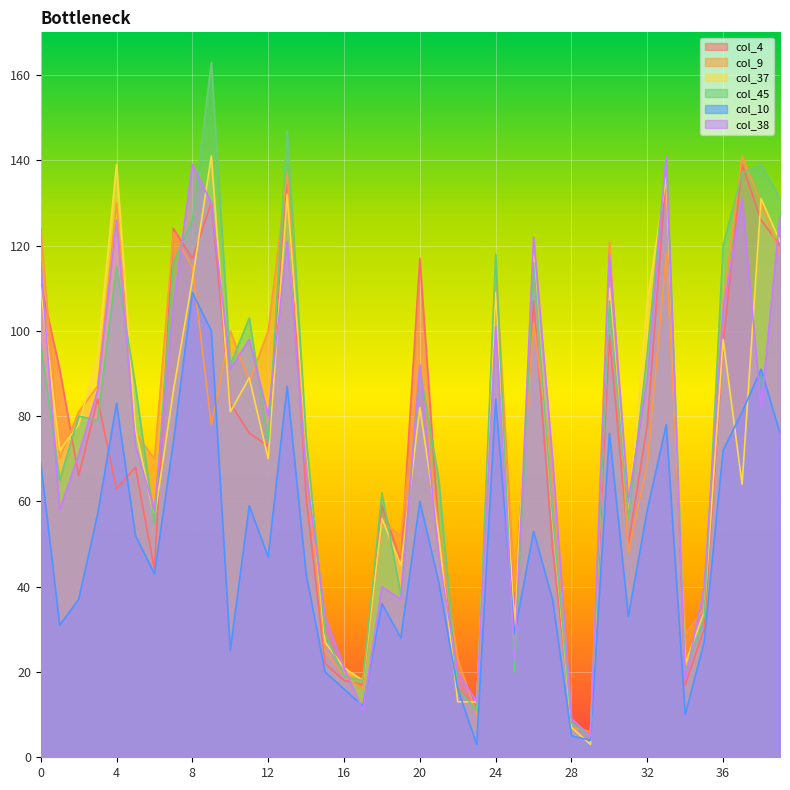

List the labels in order of col_9 value, largest first.

37, 13, 4, 38, 0, 7, 30, 33, 39, 8, 24, 36, 26, 10, 12, 20, 11, 3, 2, 9, 5, 1, 6, 32, 14, 27, 18, 21, 19, 31, 25, 35, 34, 15, 22, 16, 17, 23, 28, 29